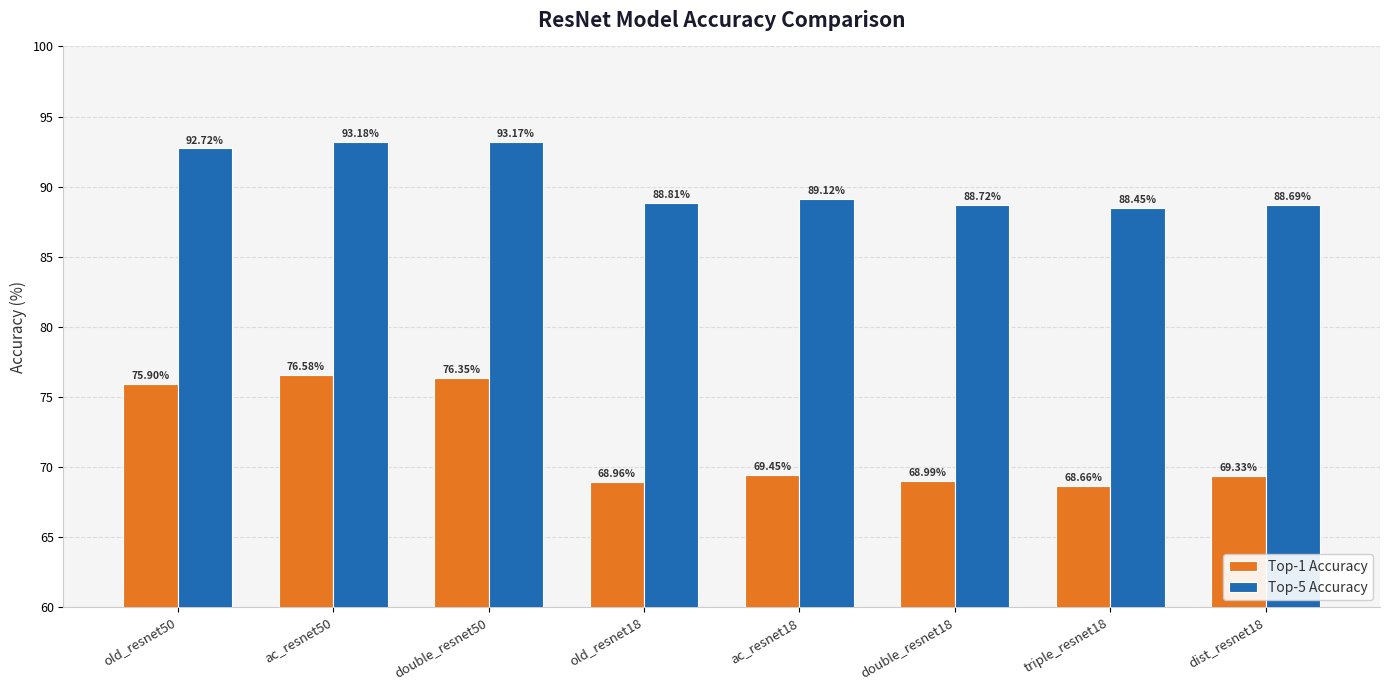

Rank the categories by Top-5 Accuracy value from lowest to highest.

triple_resnet18, dist_resnet18, double_resnet18, old_resnet18, ac_resnet18, old_resnet50, double_resnet50, ac_resnet50